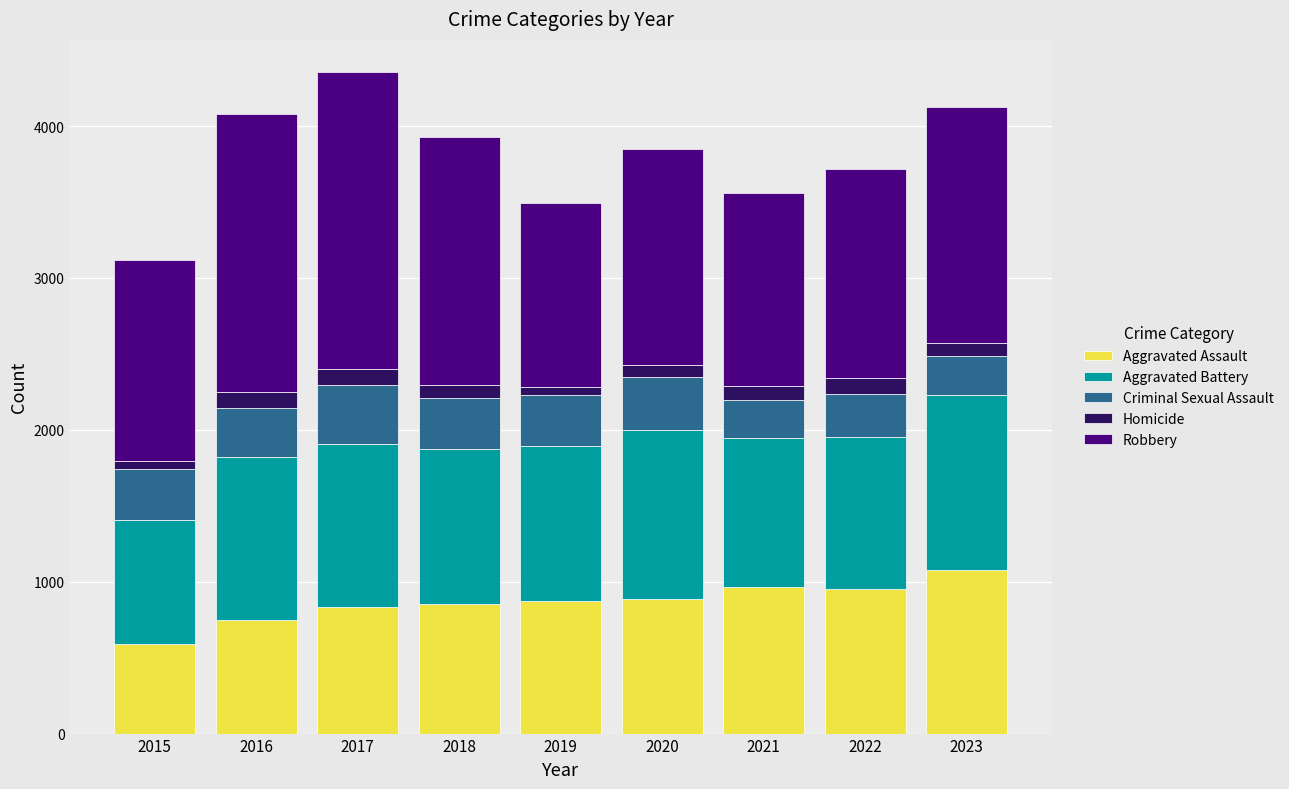

What is the total value across all series at 2021?

3561